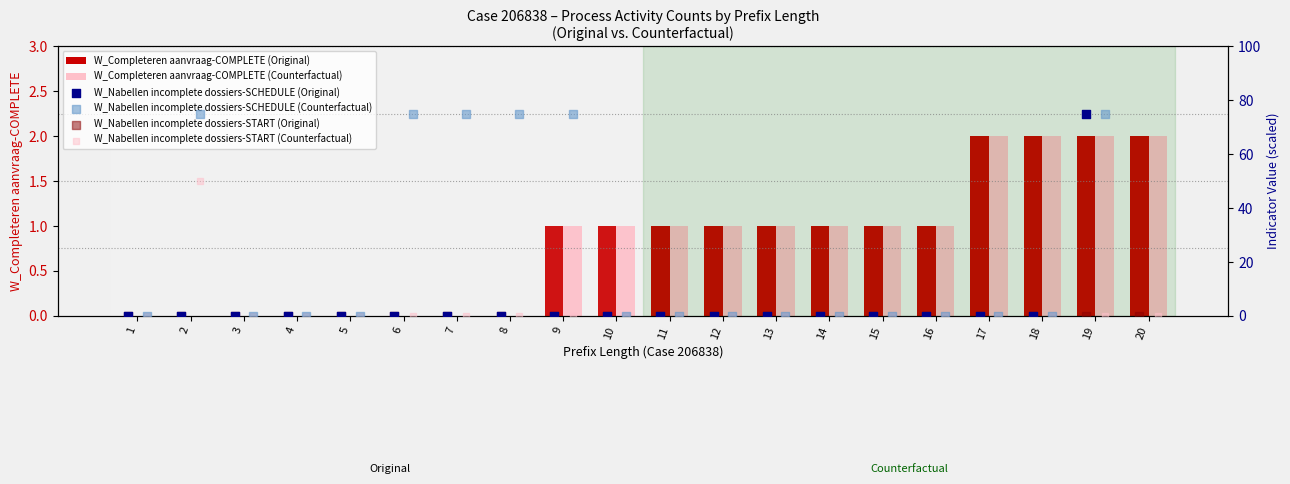

Which series has the widest spread of Y values?

W_Nabellen incomplete dossiers-SCHEDULE (Original)